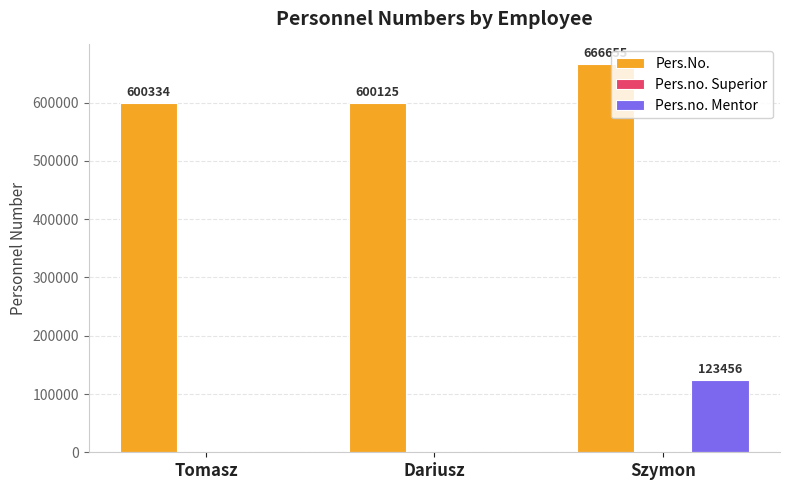

What is the total value across all series at Dariusz?

600125